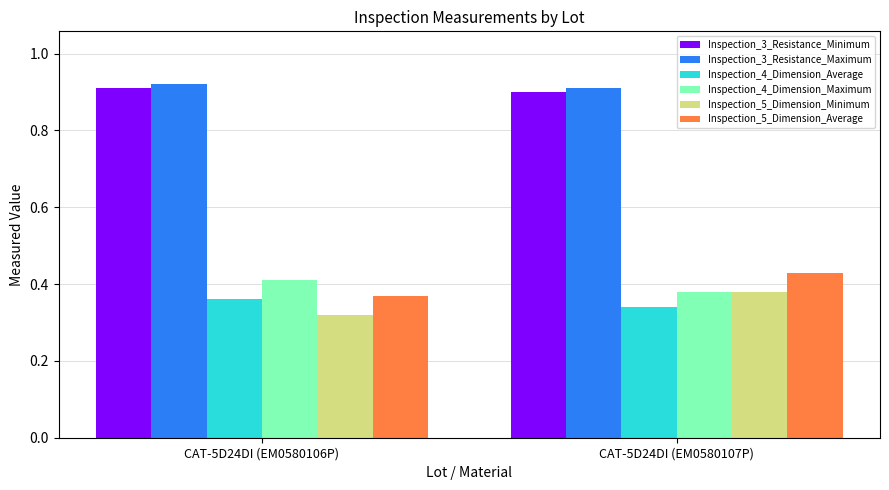

At which label does Inspection_4_Dimension_Average reach its minimum?

CAT-5D24DI (EM0580107P)